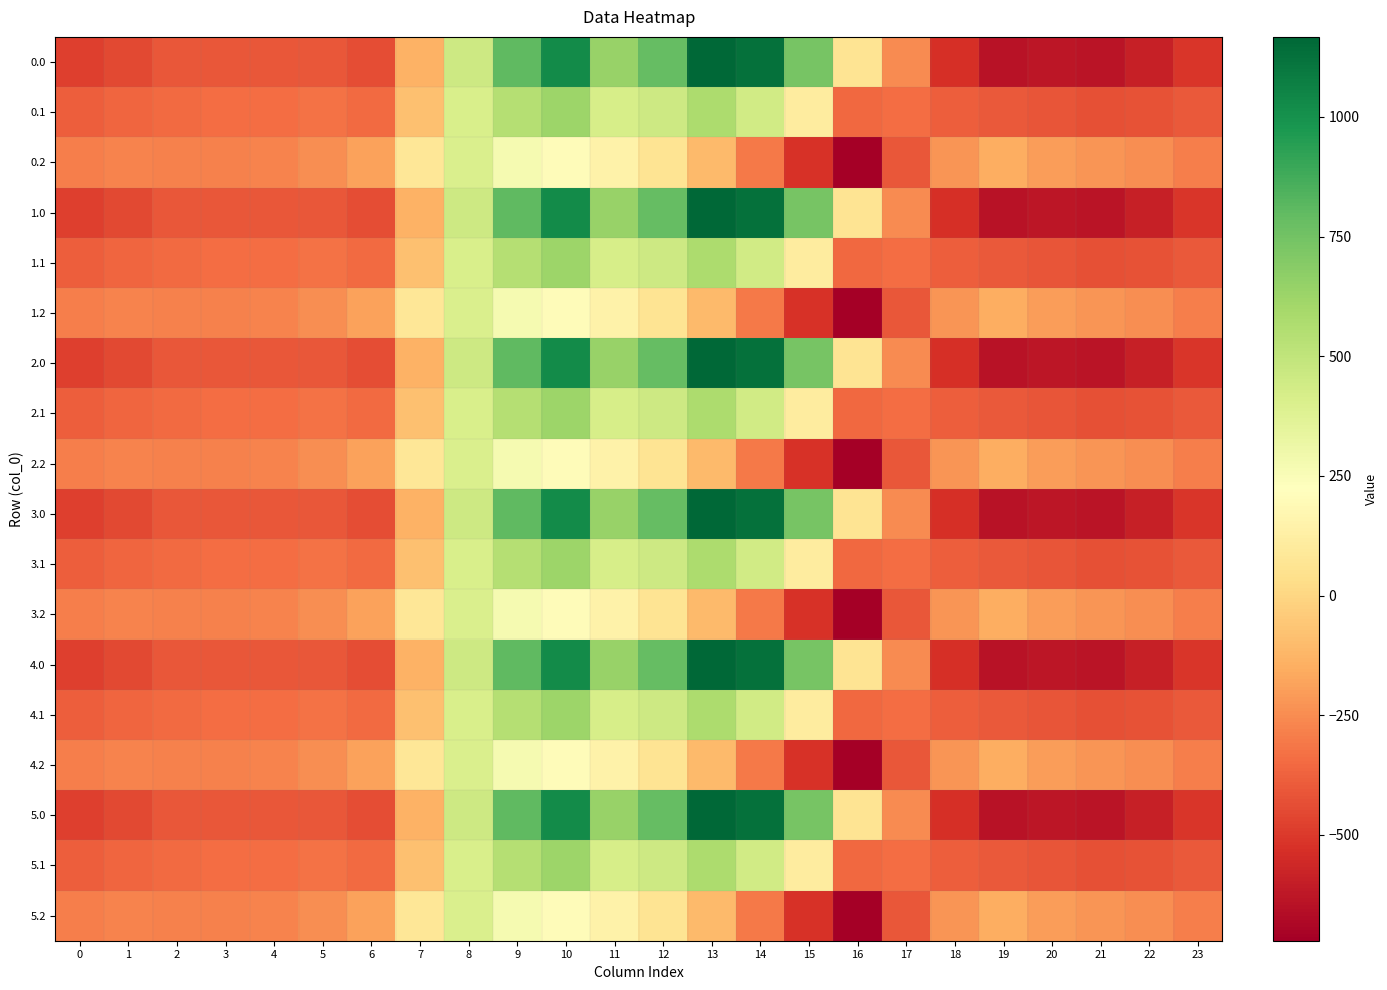

Which has a higher value, 16 or 8?

8